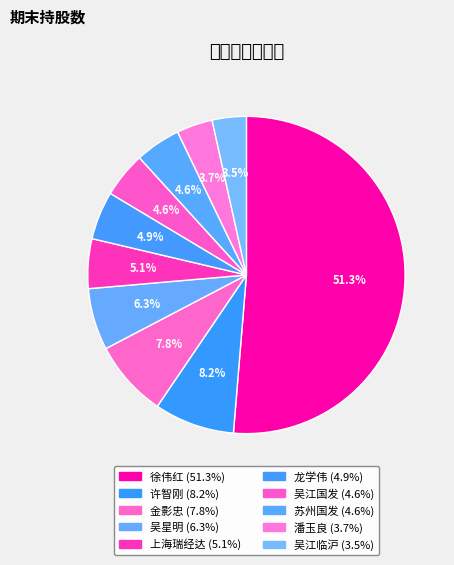

What percentage is the 吴江临沪 slice, to the nearest percent?

3%